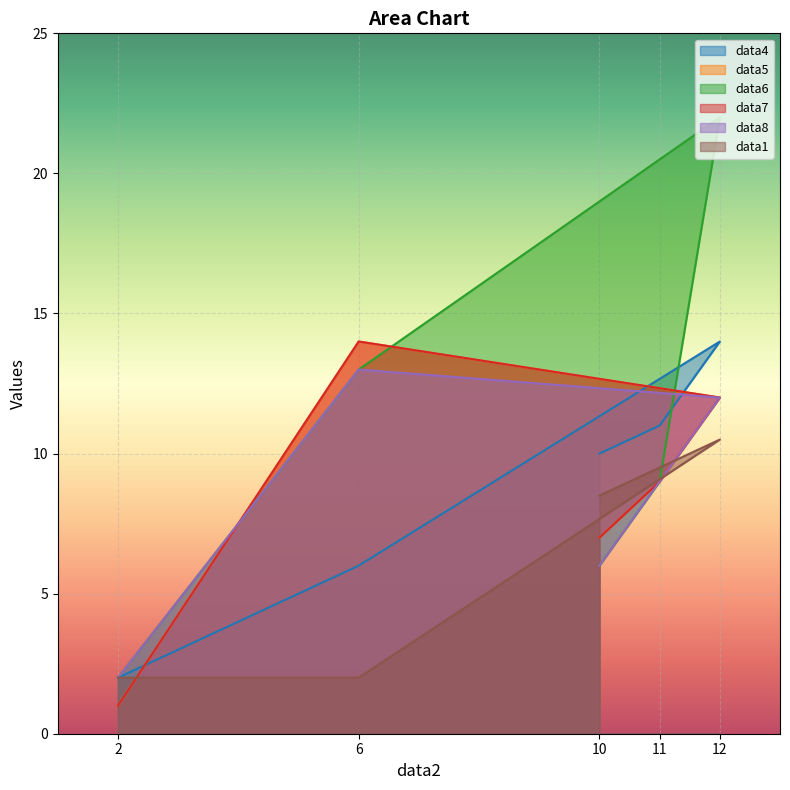

Which series has the largest range (max minus min)?

data6